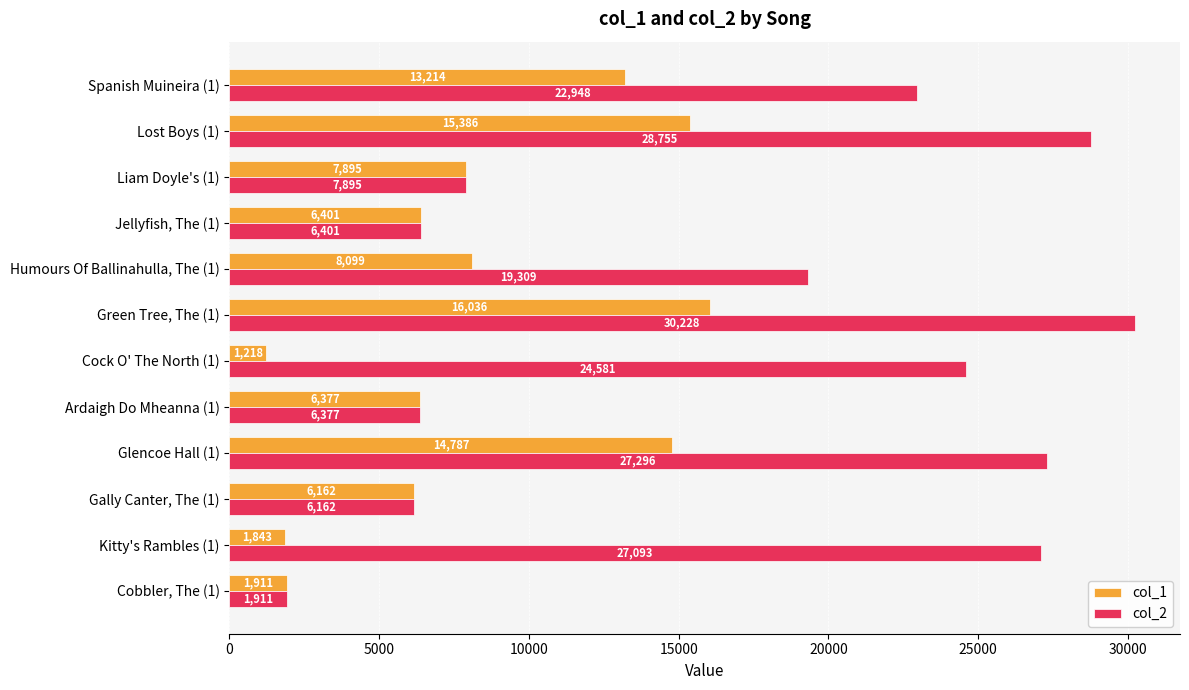

Is it true that col_2 equals 40106 at Green Tree, The (1)?

False